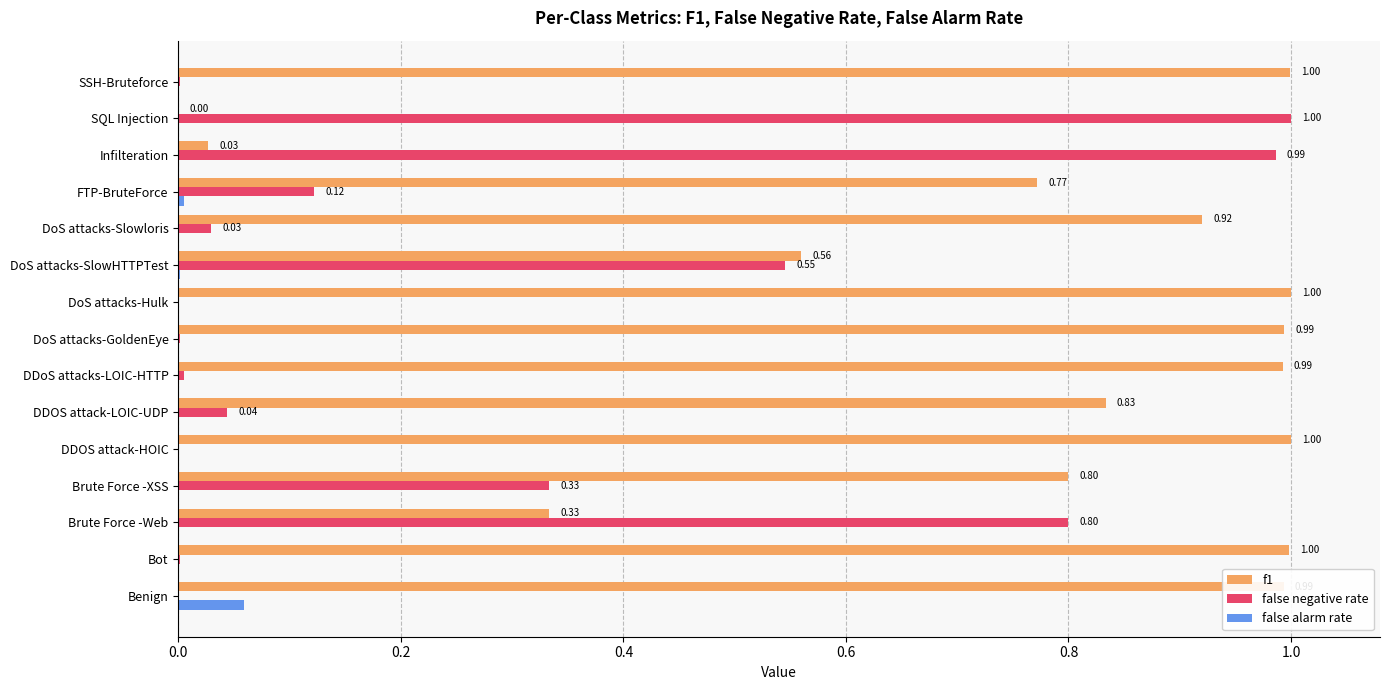

Which series changed the most between DDOS attack-HOIC and DoS attacks-Slowloris?

f1